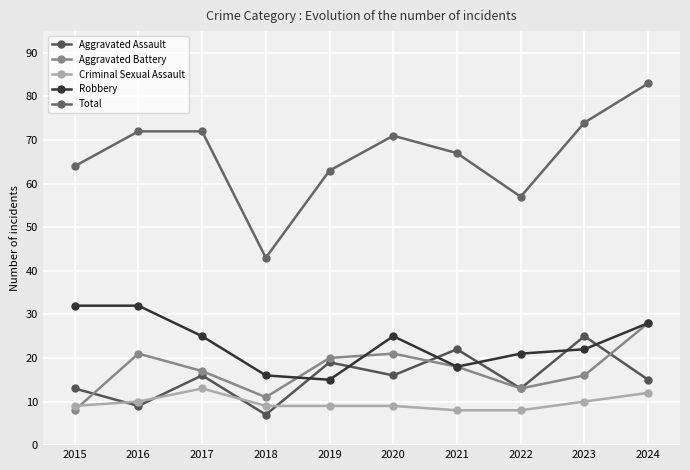

True or false: Robbery has more than 2 interior local peaks.

False